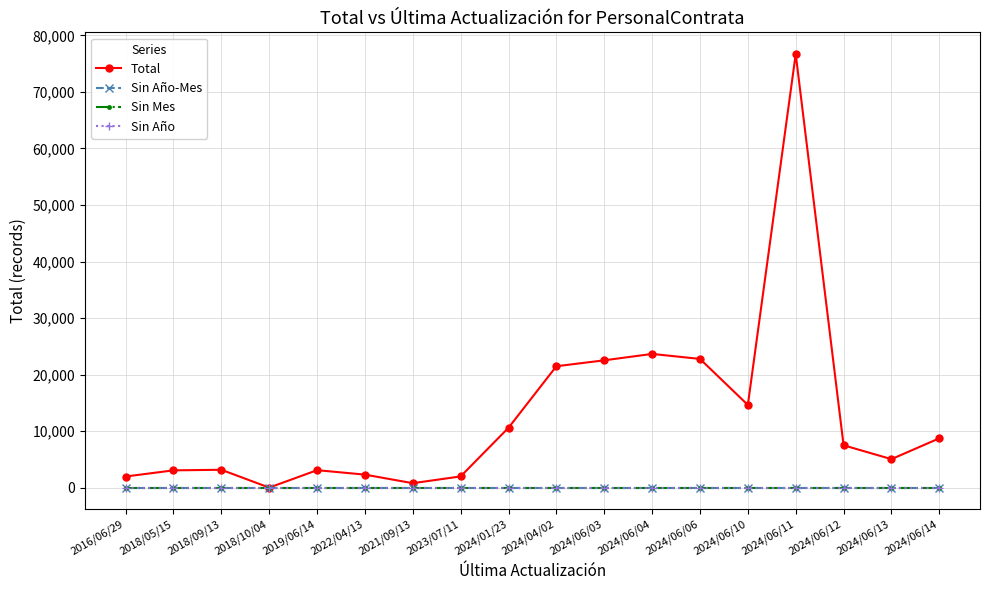

Reading left to right, what are all the values shown in this chart?

Total: 2016/06/29=1988	2018/05/15=3077	2018/09/13=3181	2018/10/04=24	2019/06/14=3107	2022/04/13=2322	2021/09/13=807	2023/07/11=2006	2024/01/23=10612	2024/04/02=21487	2024/06/03=22534	2024/06/04=23665	2024/06/06=22781	2024/06/10=14647	2024/06/11=76693	2024/06/12=7509	2024/06/13=5059	2024/06/14=8743
Sin Año-Mes: 2016/06/29=0	2018/05/15=0	2018/09/13=0	2018/10/04=0	2019/06/14=0	2022/04/13=0	2021/09/13=0	2023/07/11=0	2024/01/23=0	2024/04/02=0	2024/06/03=0	2024/06/04=0	2024/06/06=0	2024/06/10=0	2024/06/11=0	2024/06/12=0	2024/06/13=0	2024/06/14=0
Sin Mes: 2016/06/29=0	2018/05/15=0	2018/09/13=0	2018/10/04=0	2019/06/14=0	2022/04/13=0	2021/09/13=0	2023/07/11=0	2024/01/23=0	2024/04/02=0	2024/06/03=0	2024/06/04=0	2024/06/06=0	2024/06/10=0	2024/06/11=0	2024/06/12=0	2024/06/13=0	2024/06/14=0
Sin Año: 2016/06/29=0	2018/05/15=0	2018/09/13=0	2018/10/04=0	2019/06/14=0	2022/04/13=0	2021/09/13=0	2023/07/11=0	2024/01/23=0	2024/04/02=0	2024/06/03=0	2024/06/04=0	2024/06/06=0	2024/06/10=0	2024/06/11=0	2024/06/12=0	2024/06/13=0	2024/06/14=0